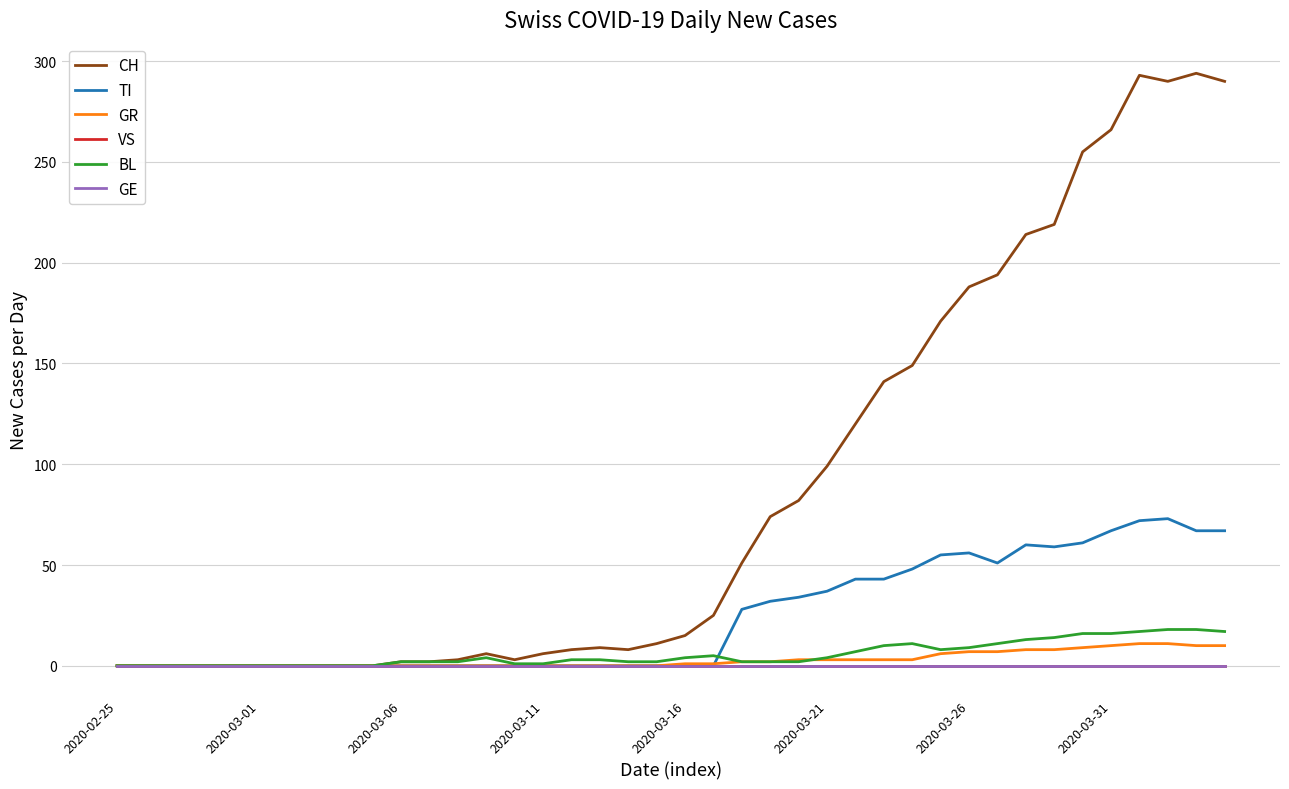

At which category does CH reach its first local peak?

13